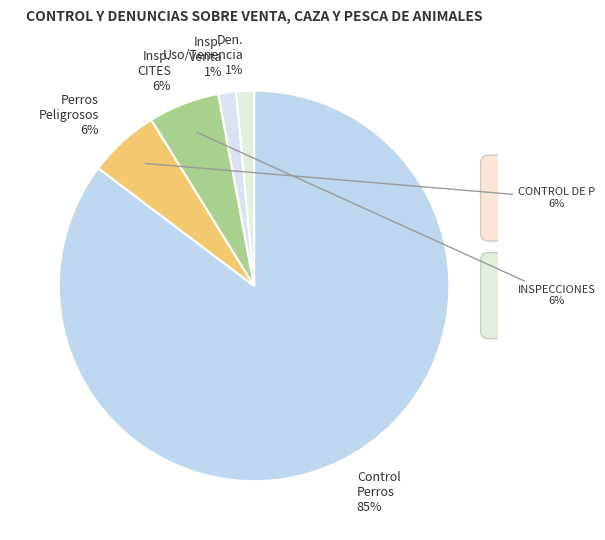

Is INSPECCIONES CITES the majority of the pie?

No